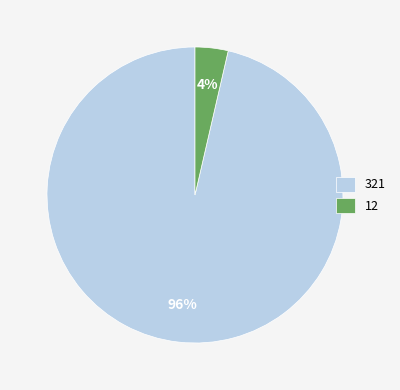

What percentage is the 12 slice, to the nearest percent?

4%